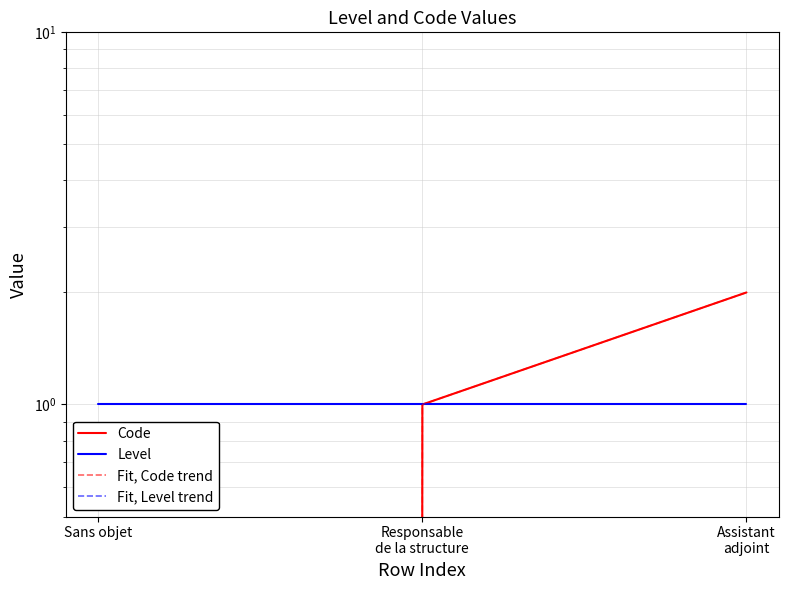

Is this an area chart (filled region under the line)?

No